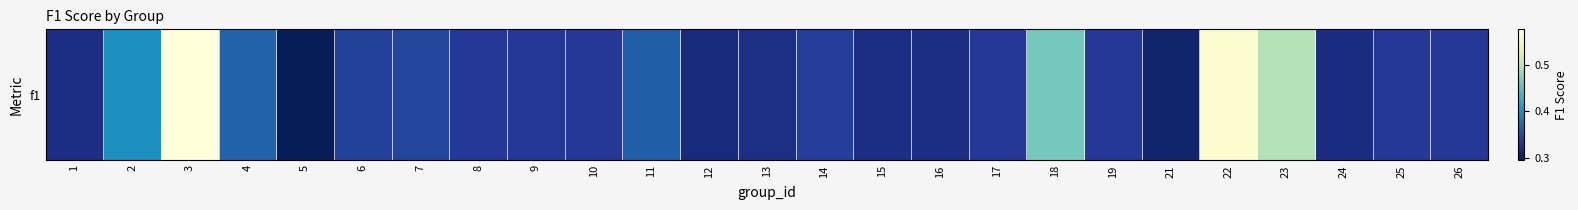

True or false: the data shows 0.1 at 3.

False